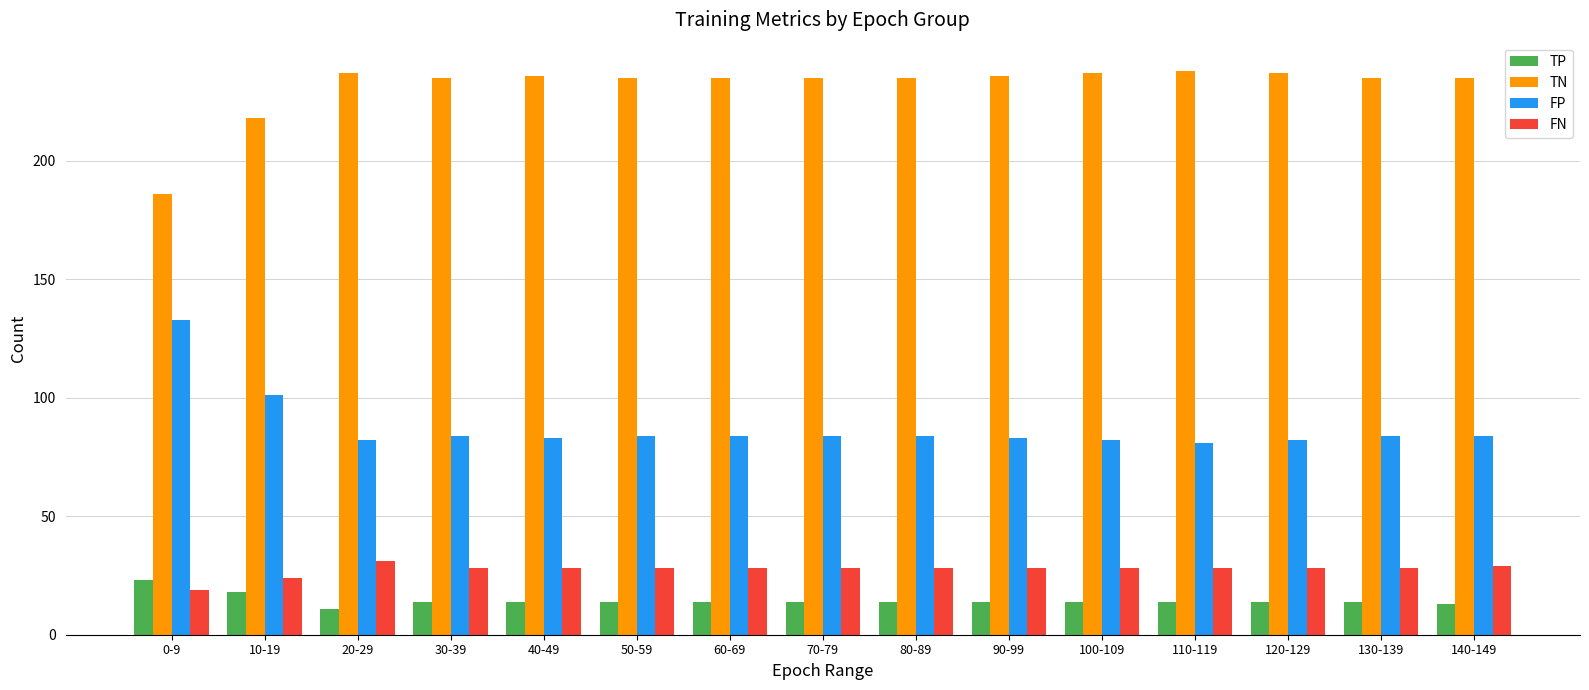

What is the label of the 11th bar from the left?

100-109